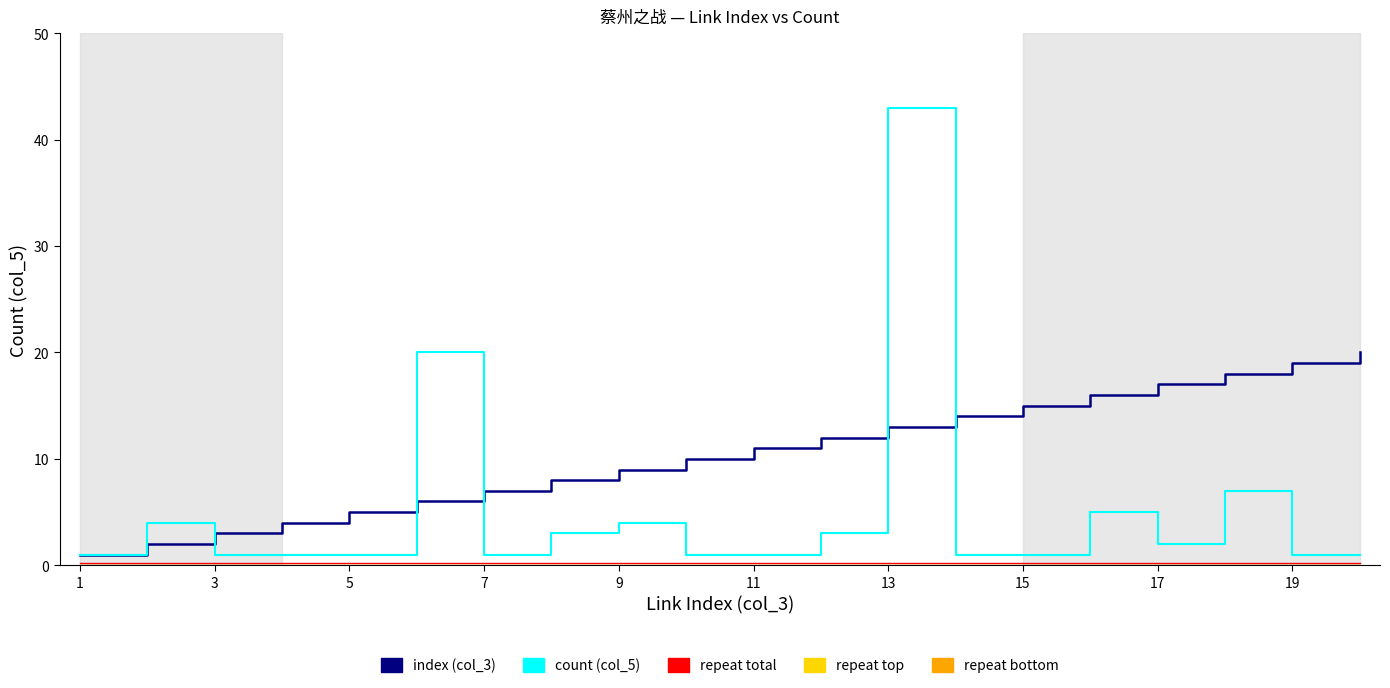

What is the maximum value shown in the chart?

43.0